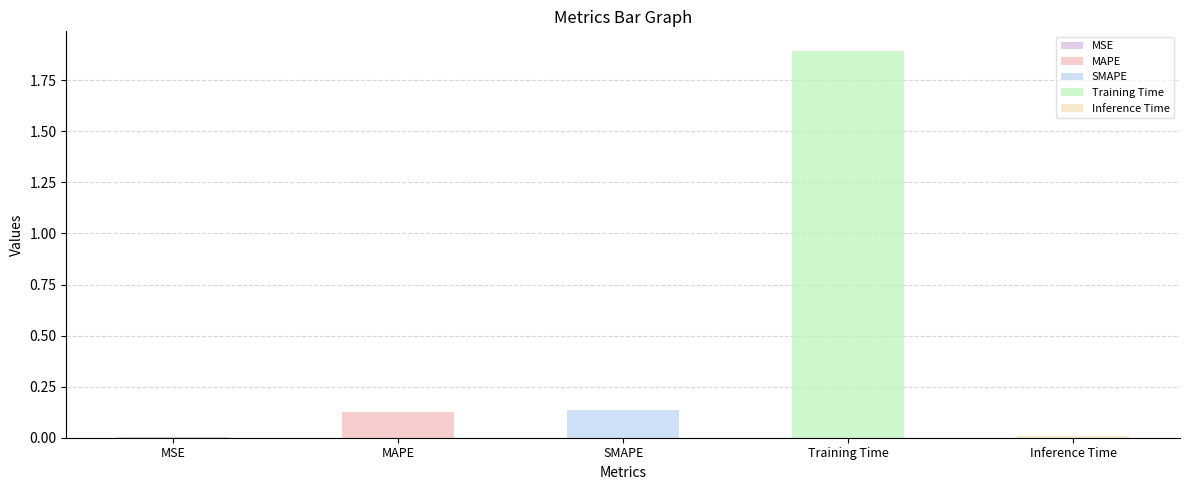

What is the sum of the values at Training Time and MSE?

1.9